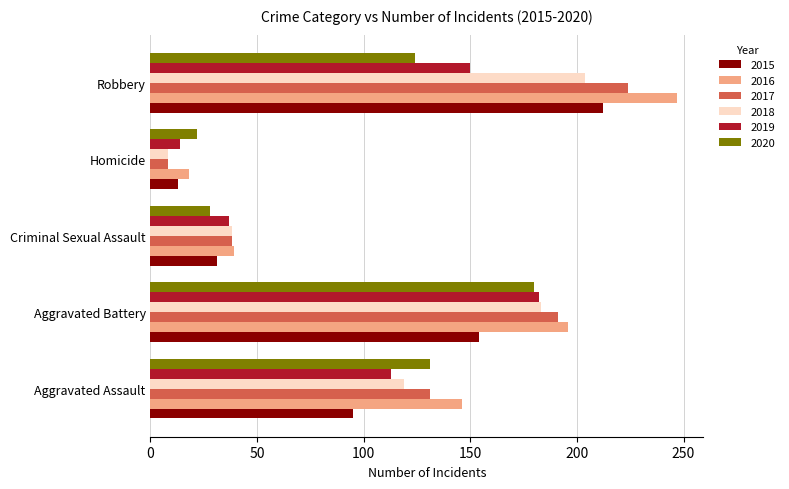

Is the value of 2019 at Aggravated Battery greater than the value of 2018 at Aggravated Assault?

Yes